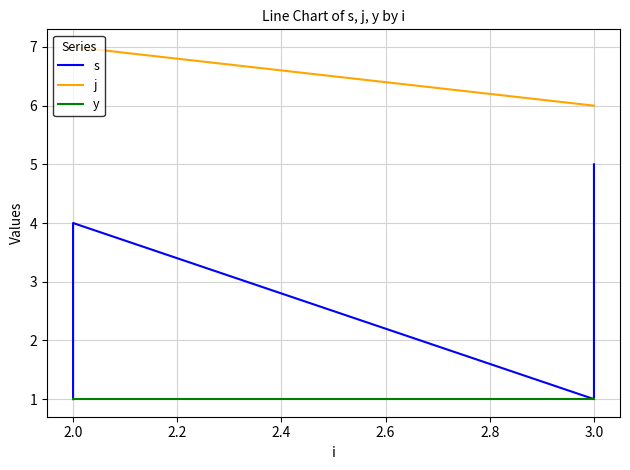

What is the minimum value for s?

1